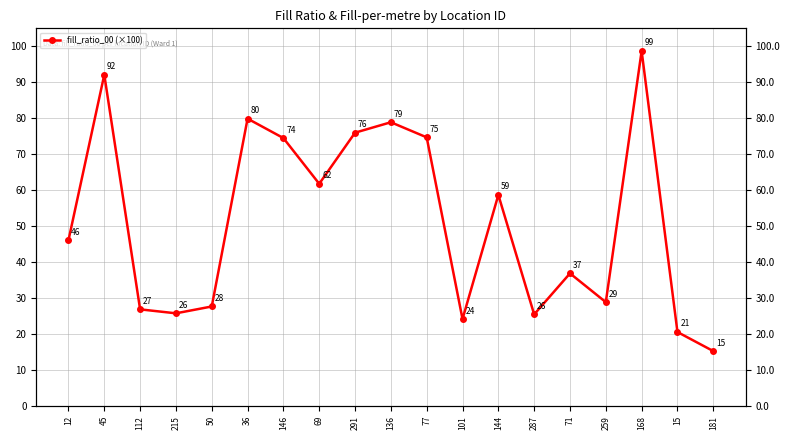

Count the number of data series in this chart.

1